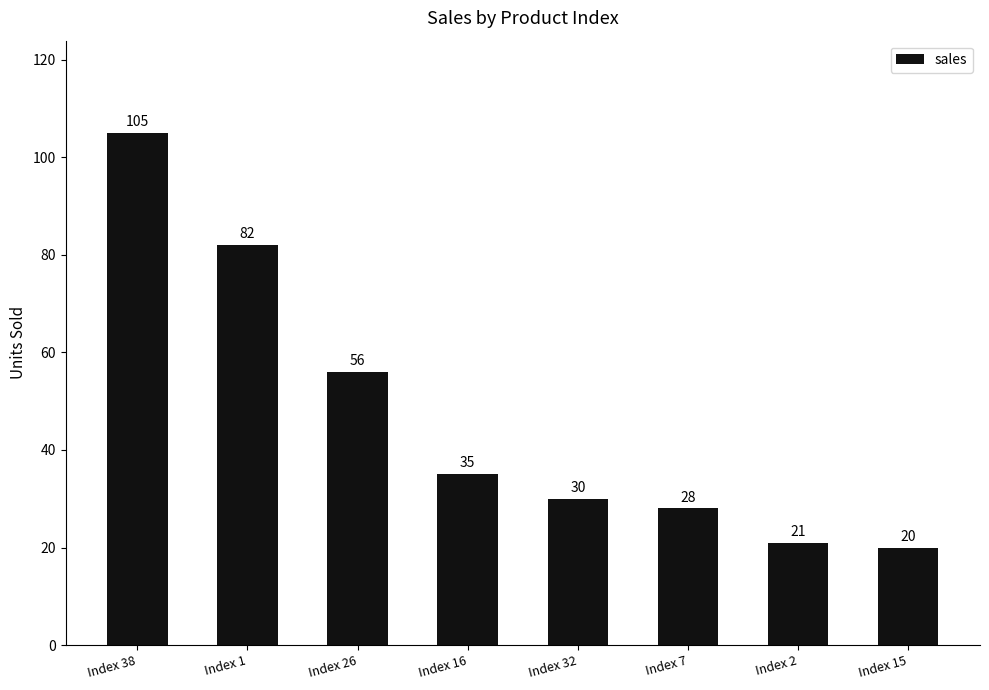

True or false: the data shows 20 at Index 15.

True